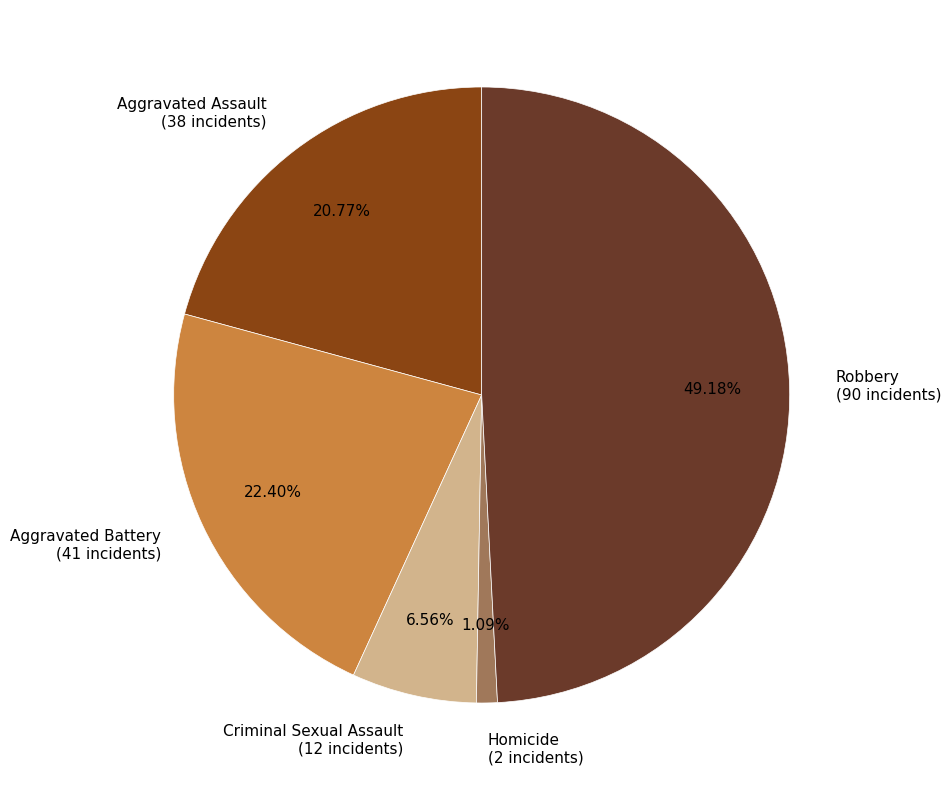

Is there any slice that represents more than half of the pie?

No